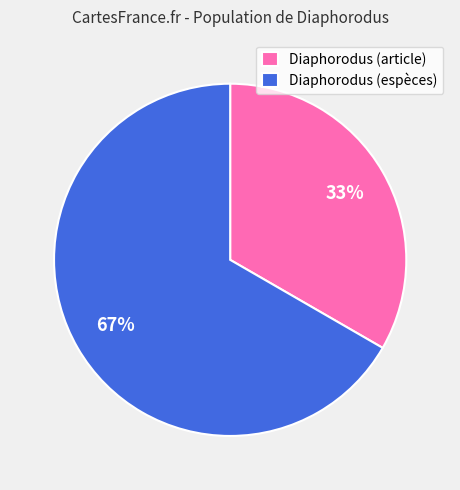

Do Diaphorodus (article) and Diaphorodus (espèces) together represent more than half of the pie?

Yes